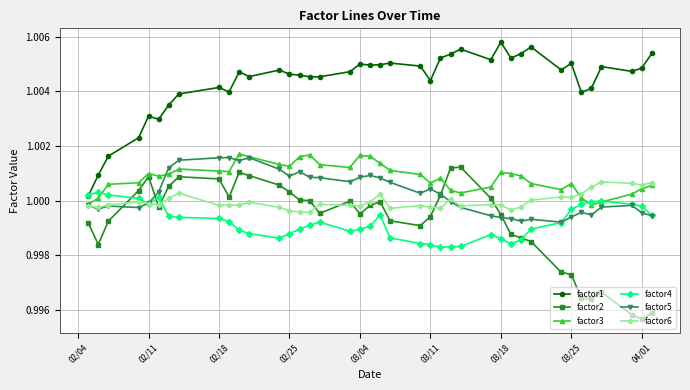

True or false: factor1 and factor5 intersect in this chart.

False